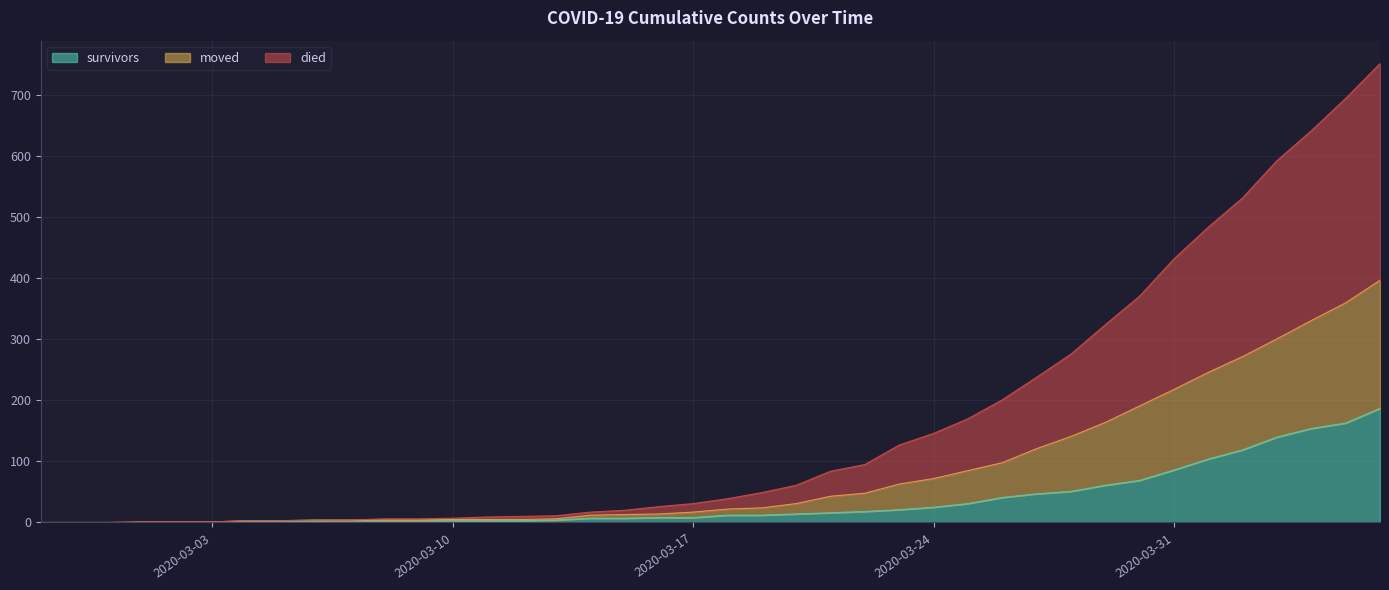

What is the average value of the survivors series?

36